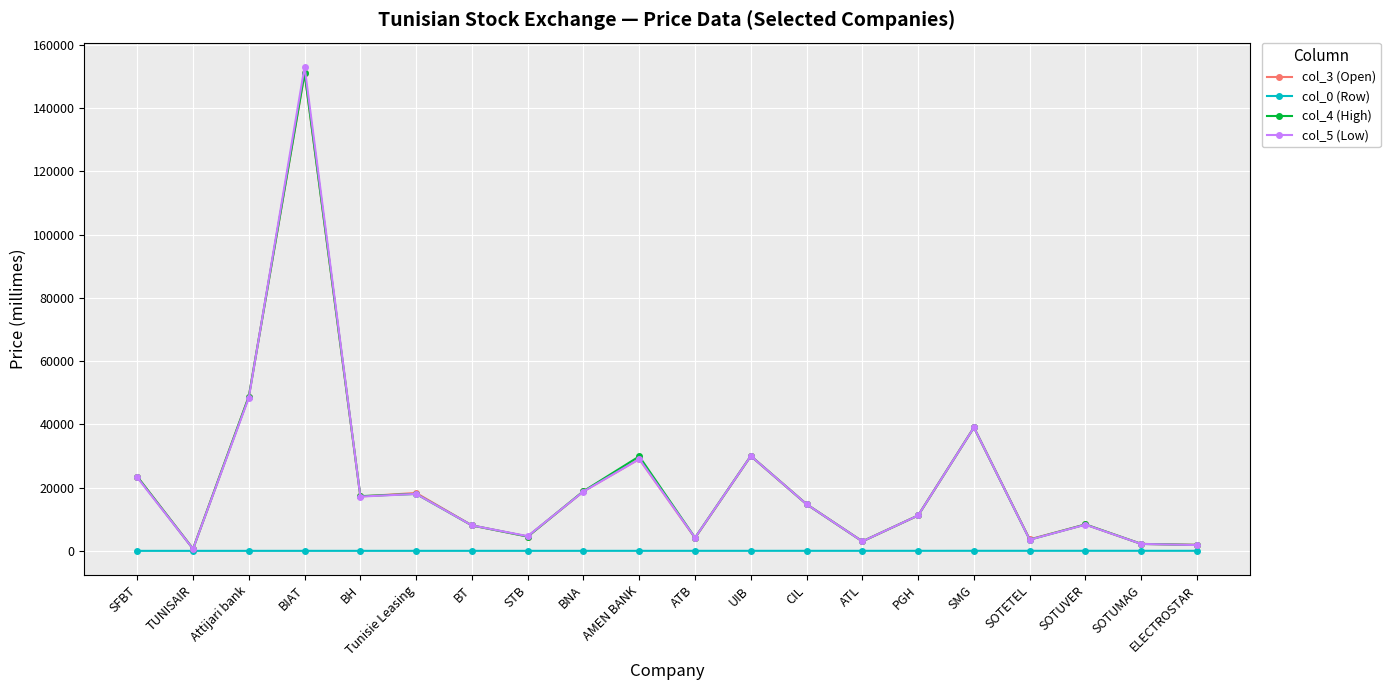

What is the label of the 7th point from the right?

ATL